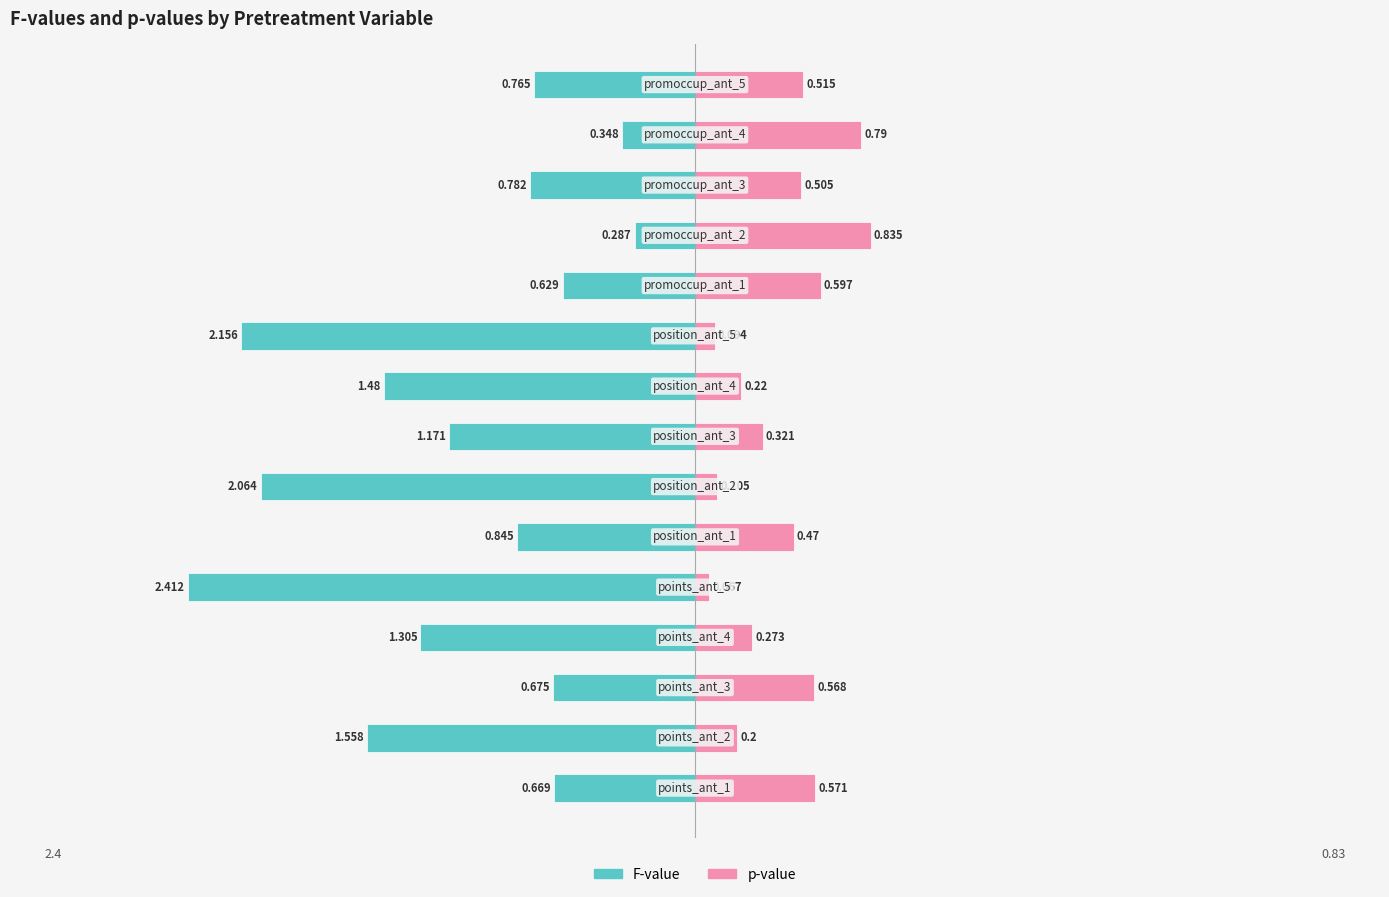

At how many categories does at least one series exceed -3?

15